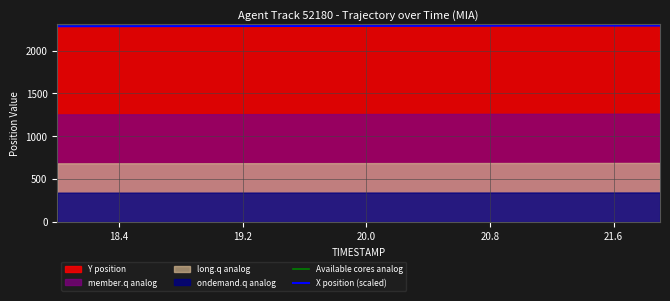

What is the highest value of the Available cores analog series?

2304.7